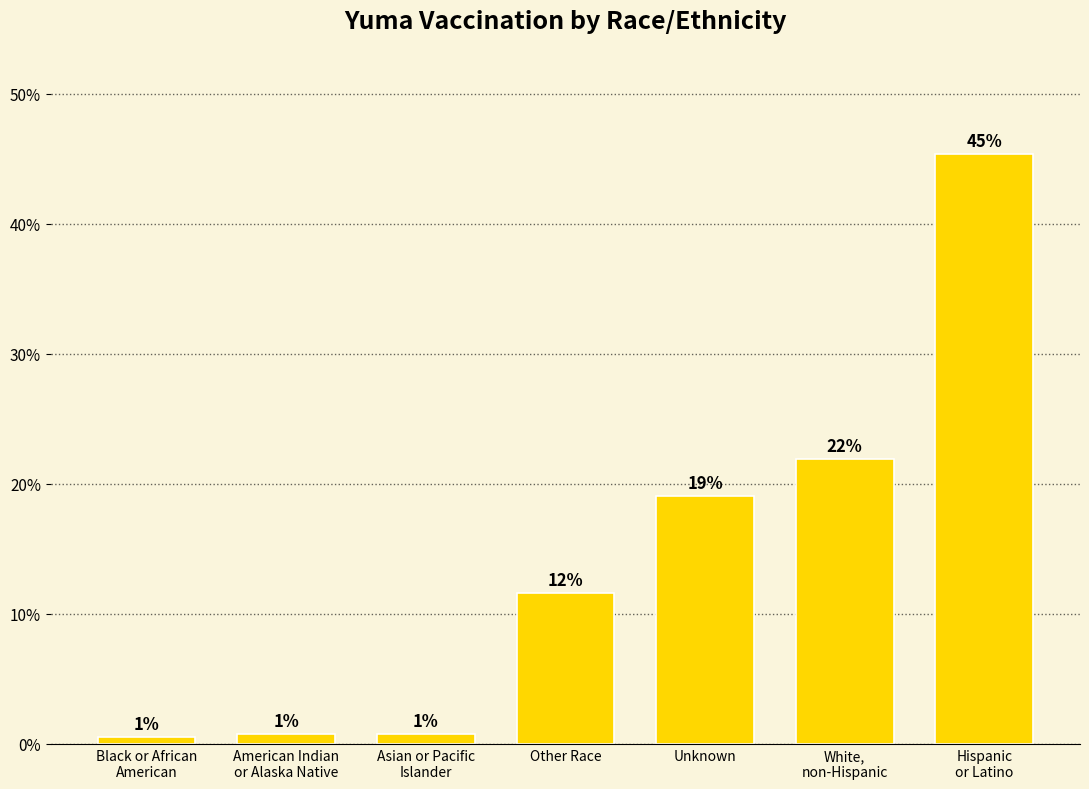

How many bars are there in total?

7